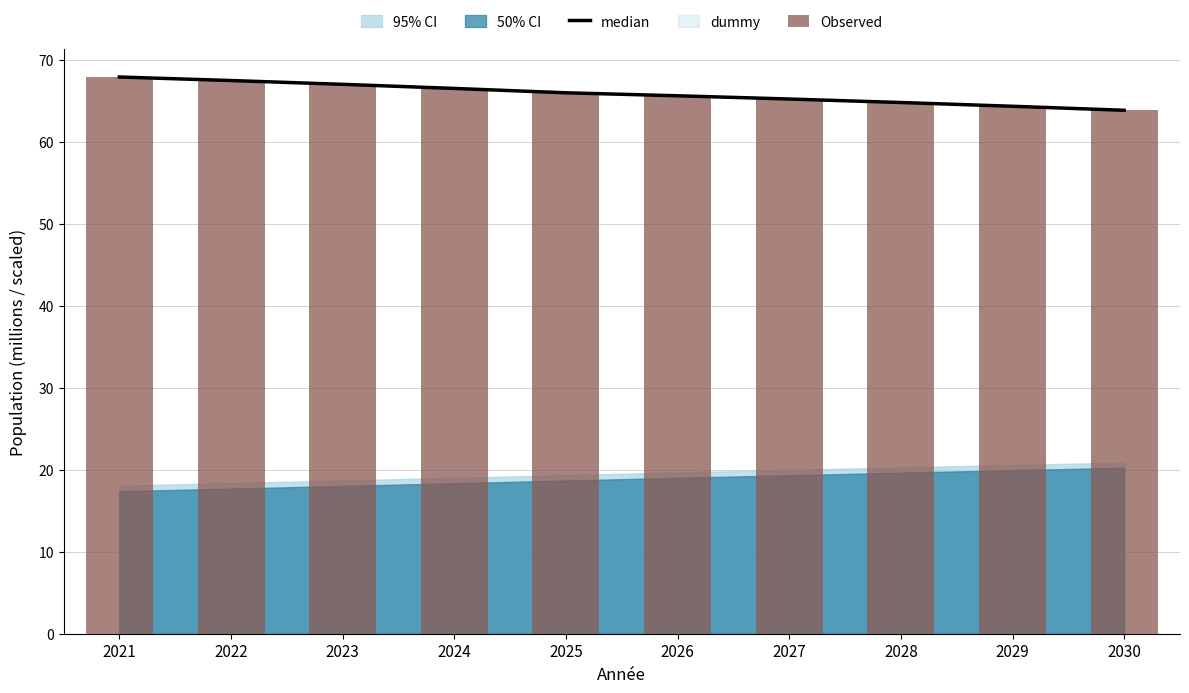

Which label corresponds to the largest value in the chart?

2021